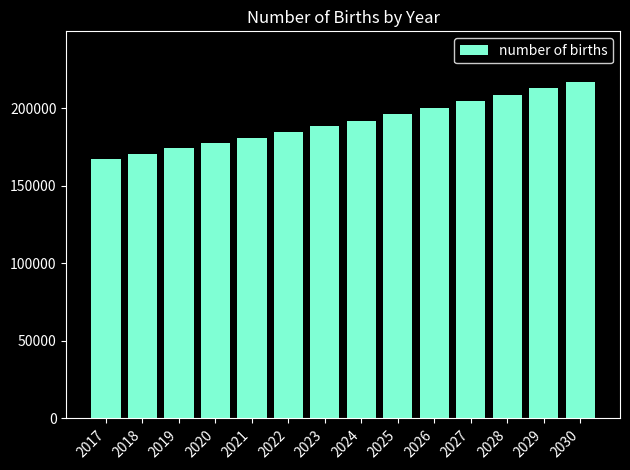

What is the change in value from 2019 to 2028?

+34061.4